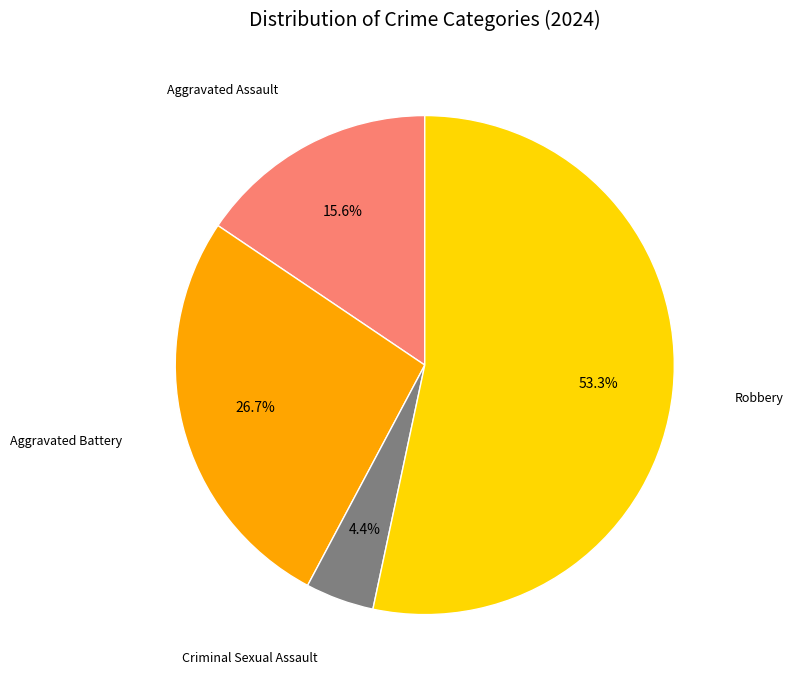

How many segments does this pie chart have?

4